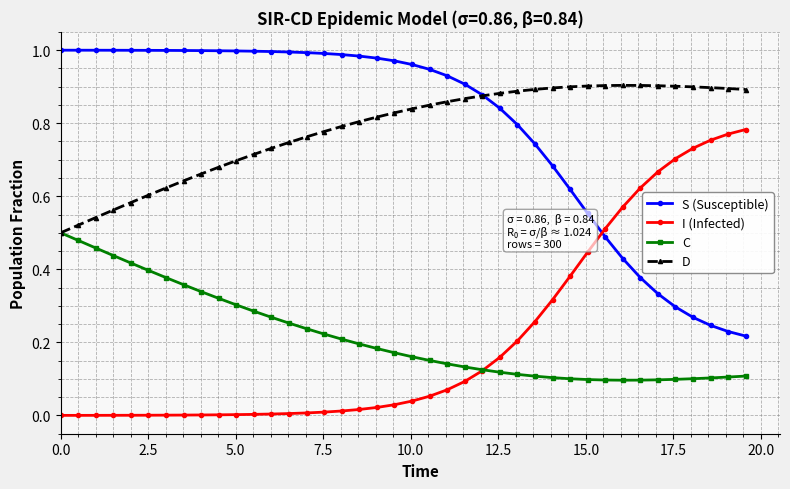

List the series in order of their peak value, lowest first.

C, I (Infected), D, S (Susceptible)